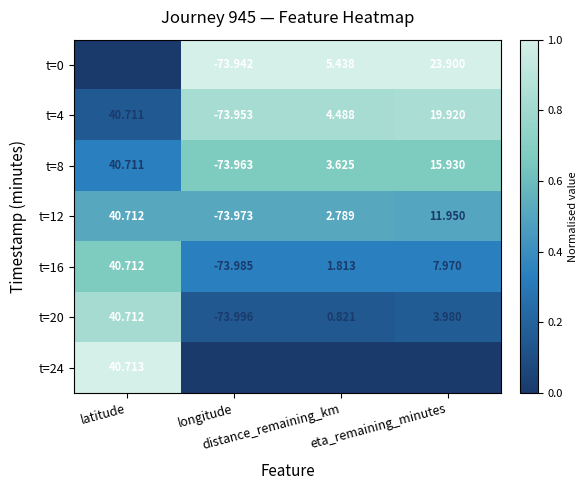

Reading right to left, what are all the values shown in this chart?

t=0: eta_remaining_minutes=23.9	distance_remaining_km=5.4	longitude=-73.9	latitude=40.7
t=4: eta_remaining_minutes=19.9	distance_remaining_km=4.5	longitude=-74.0	latitude=40.7
t=8: eta_remaining_minutes=15.9	distance_remaining_km=3.6	longitude=-74.0	latitude=40.7
t=12: eta_remaining_minutes=11.9	distance_remaining_km=2.8	longitude=-74.0	latitude=40.7
t=16: eta_remaining_minutes=8.0	distance_remaining_km=1.8	longitude=-74.0	latitude=40.7
t=20: eta_remaining_minutes=4.0	distance_remaining_km=0.8	longitude=-74.0	latitude=40.7
t=24: eta_remaining_minutes=0.0	distance_remaining_km=0.0	longitude=-74.0	latitude=40.7